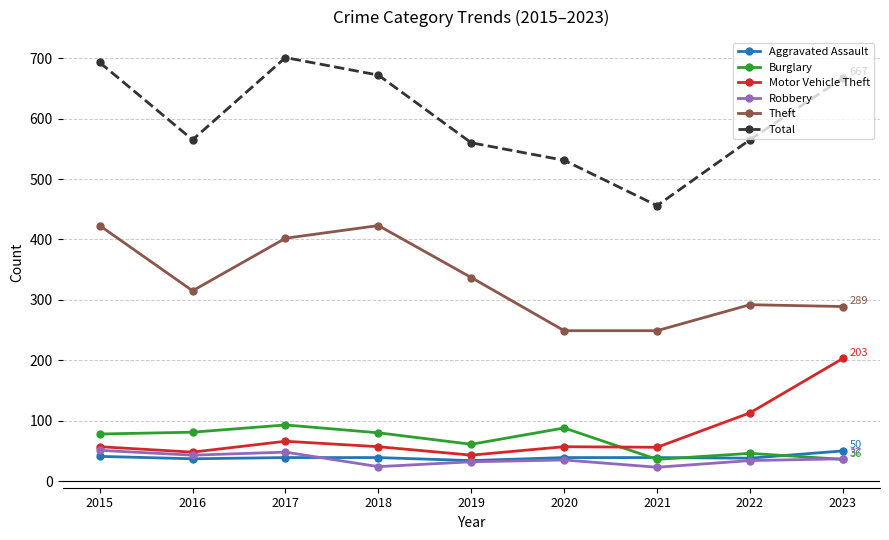

What is the smallest value displayed?

23